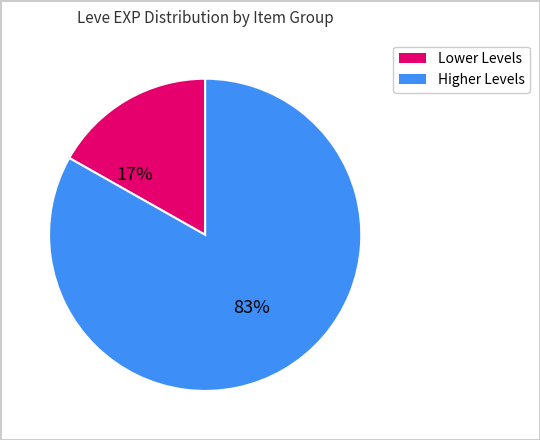

Does any single category account for the majority?

Yes